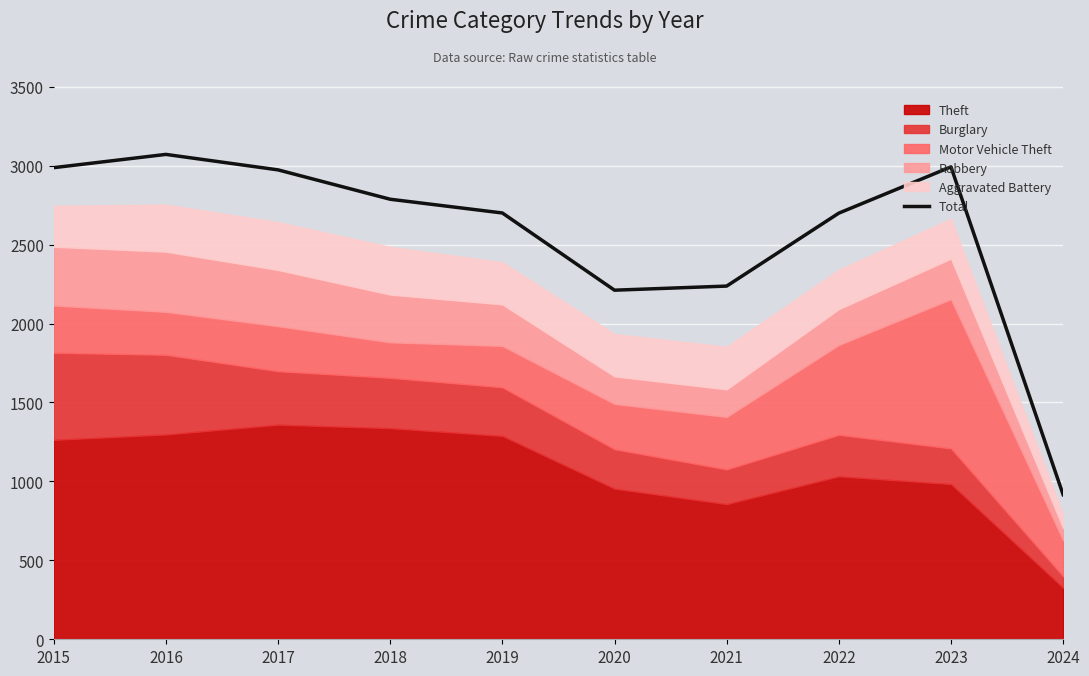

At which category does the chart reach its minimum across all series?

2024